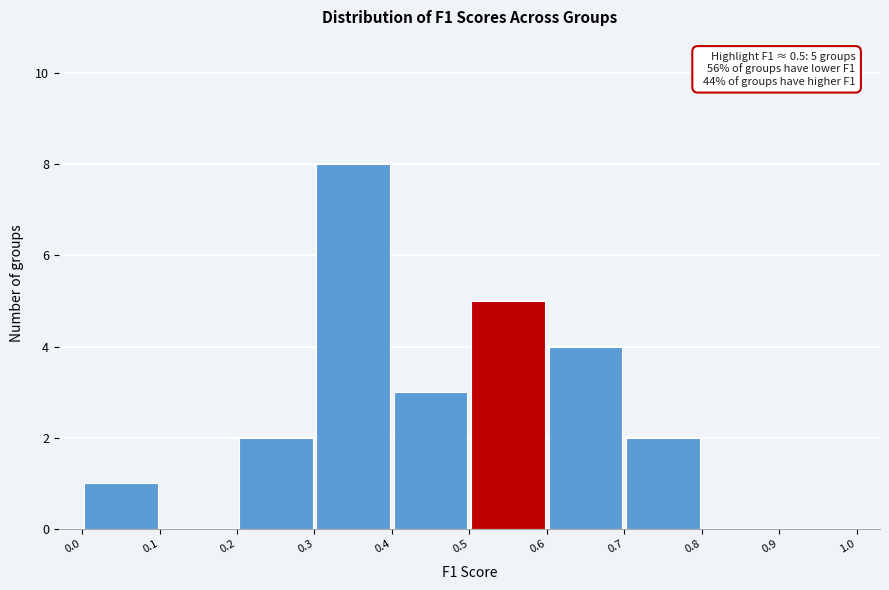

Over which range of the x-axis is the bar tallest?

0.3 to 0.4